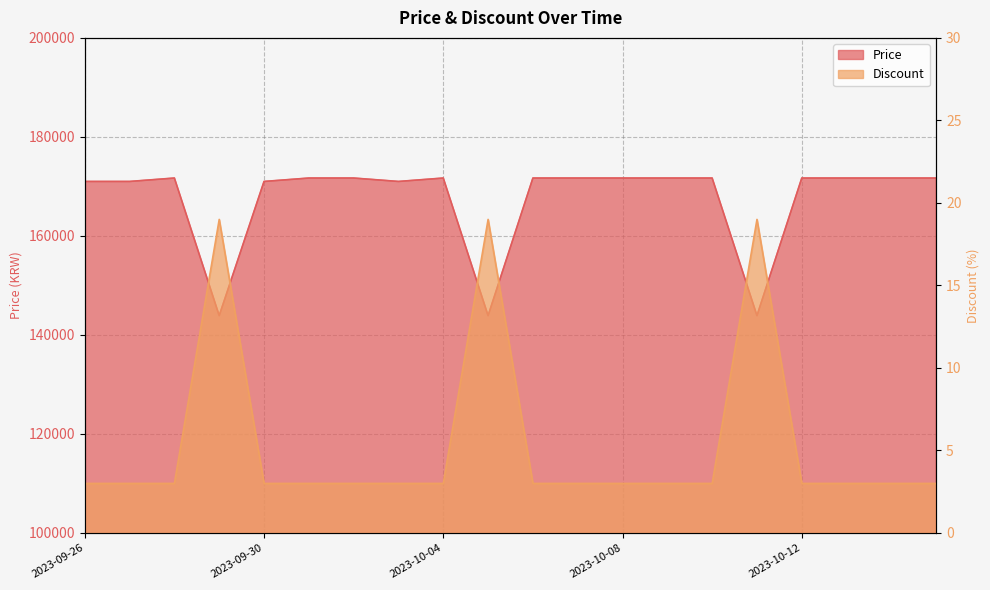

True or false: Discount and Price intersect in this chart.

False